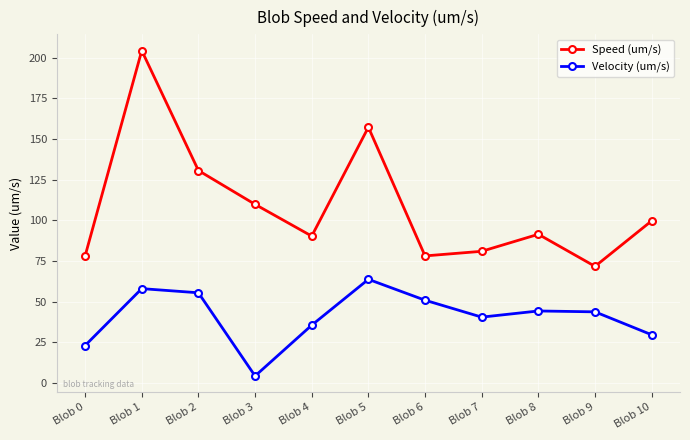

Is the value of Speed (um/s) at Blob 9 greater than the value of Velocity (um/s) at Blob 9?

Yes